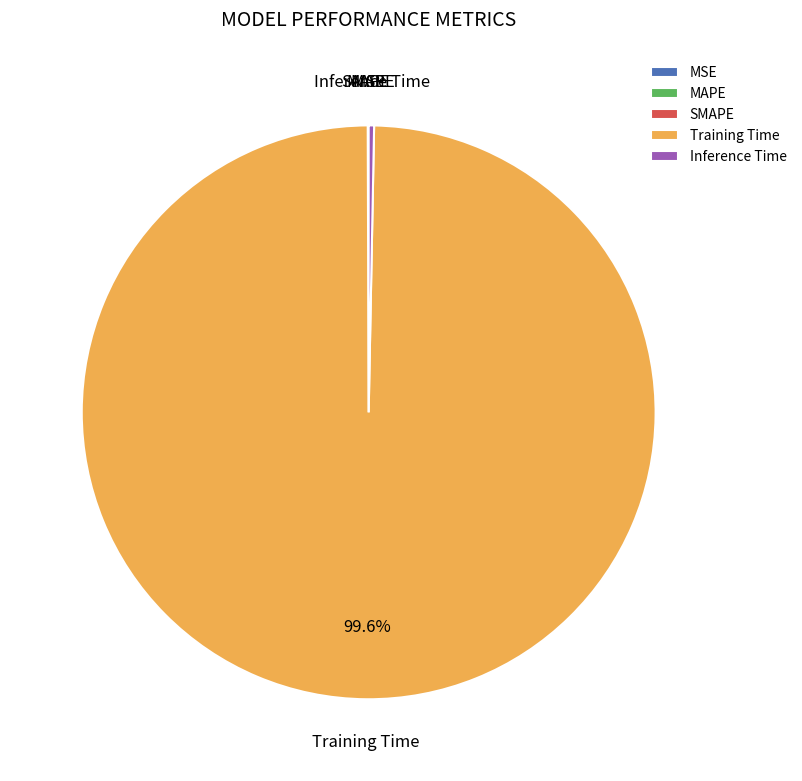

Which category accounts for the majority?

Training Time